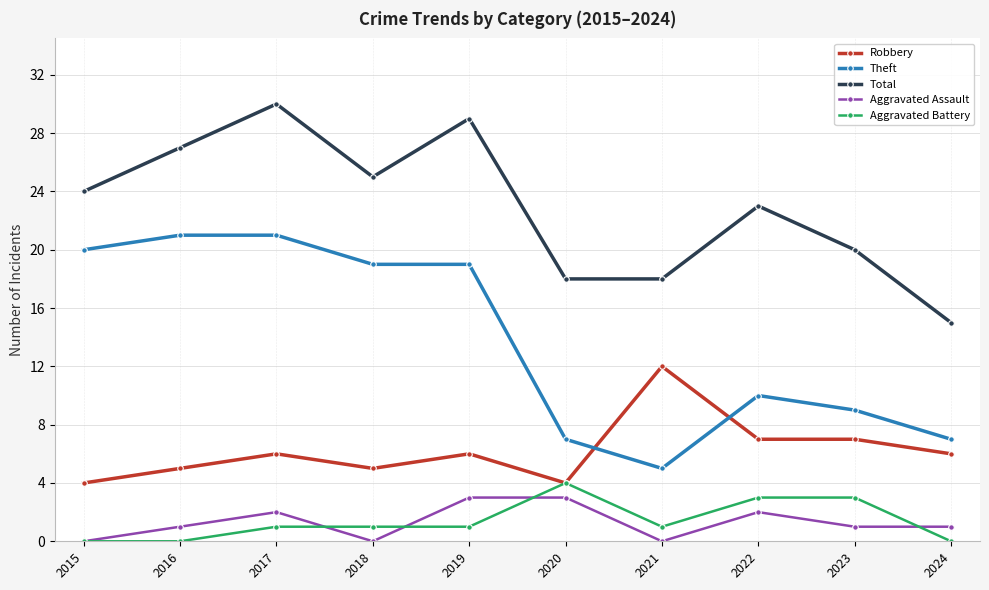

What is the highest value of the Aggravated Battery series?

4